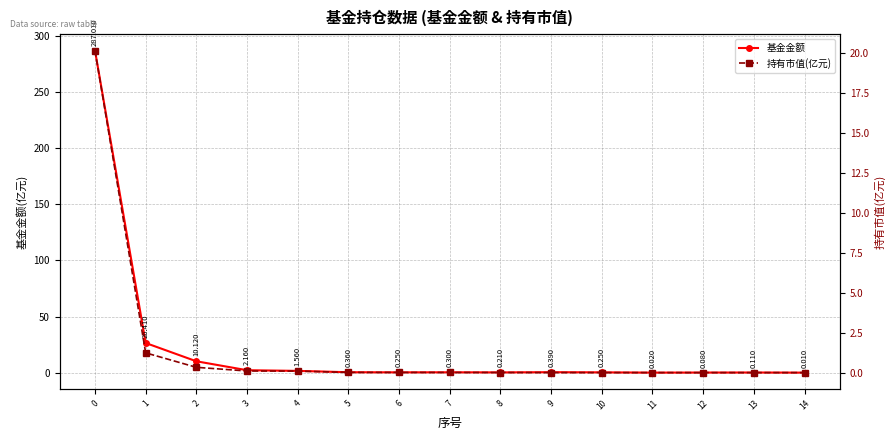

What is the average value of the 基金金额 series?

21.9